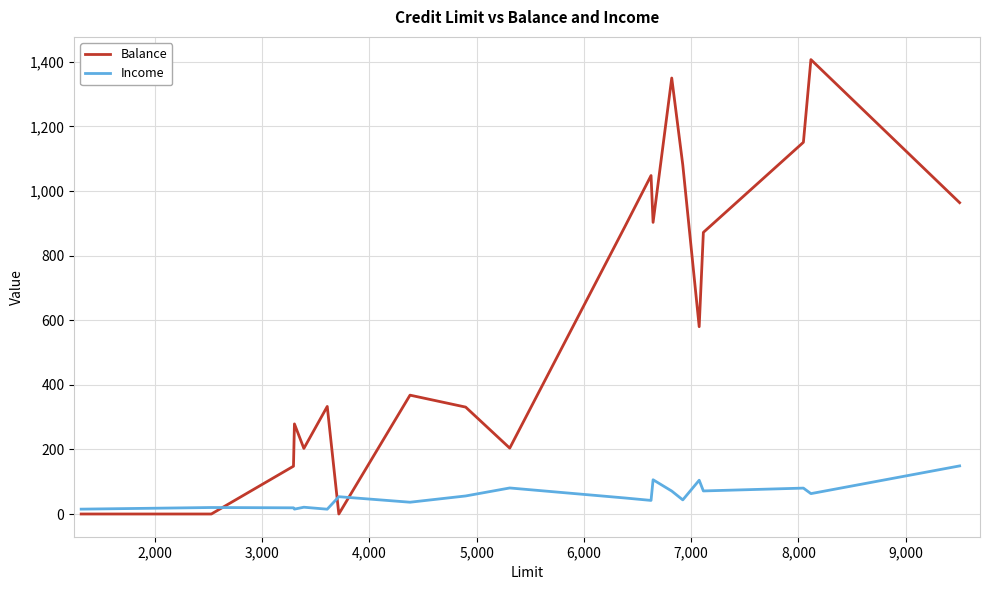

Which series has the widest spread of values?

Balance